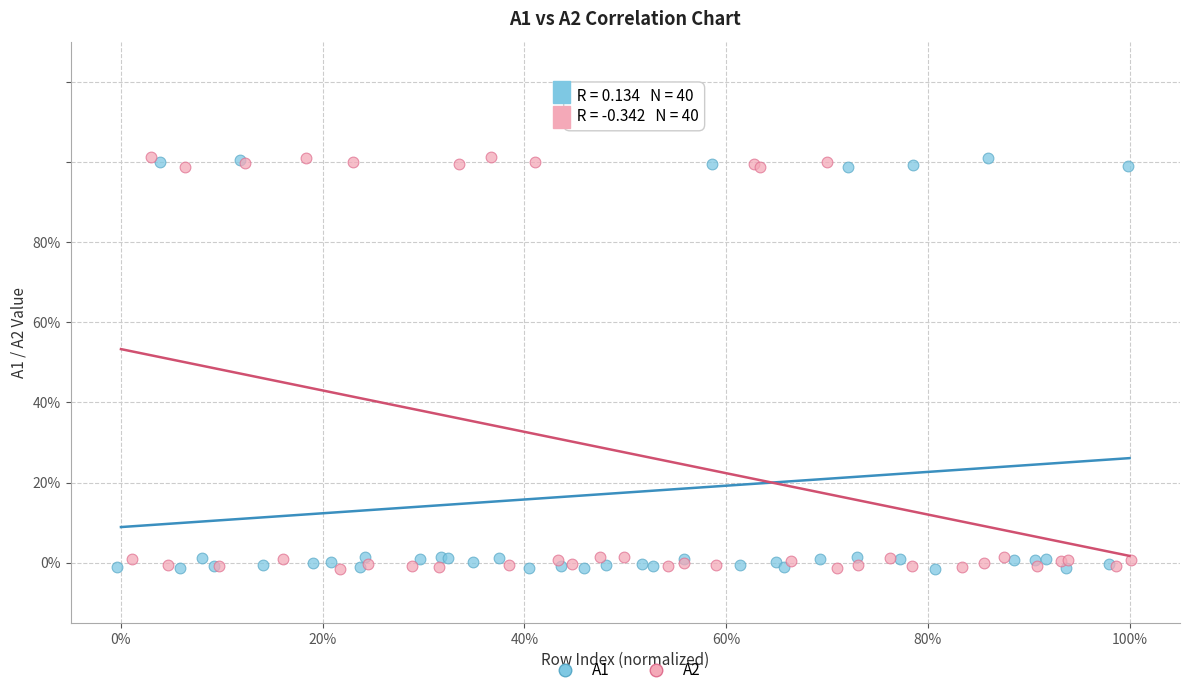

What are all the series names shown in the legend?

A1, A2